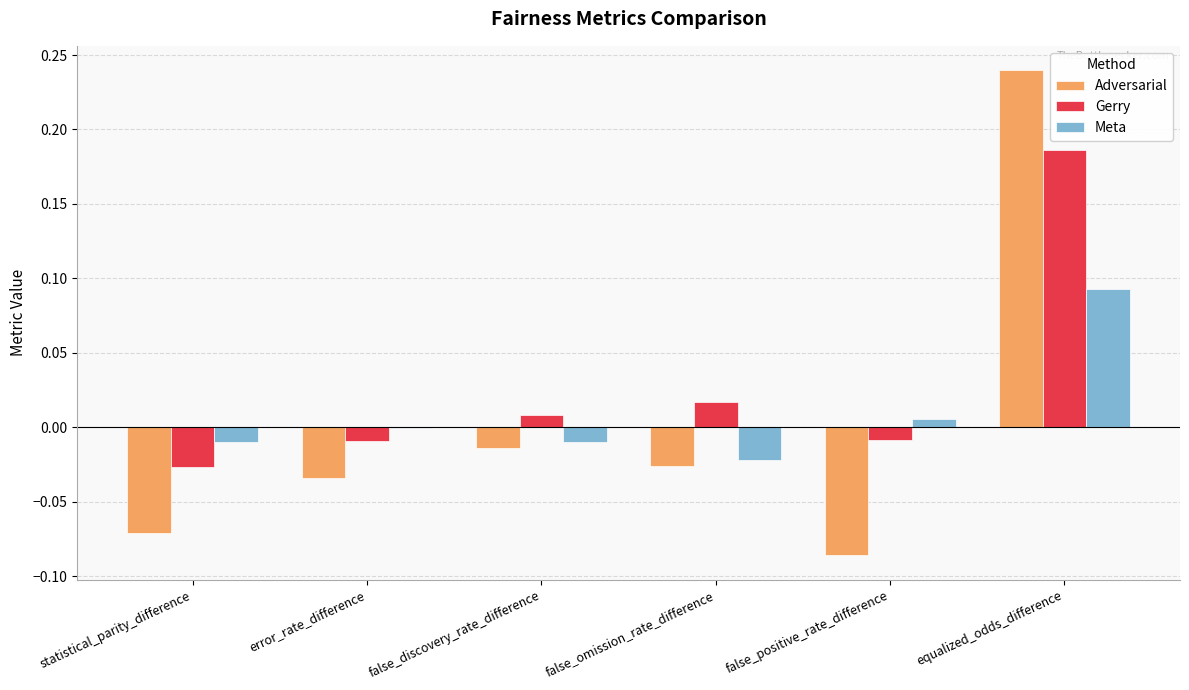

Which label corresponds to the largest value in the chart?

equalized_odds_difference